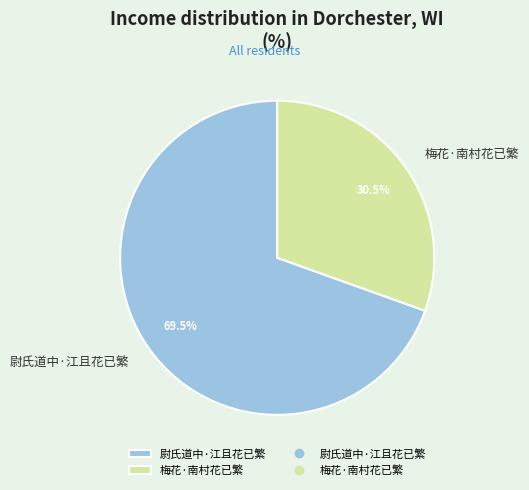

Count the number of slices in the pie.

2